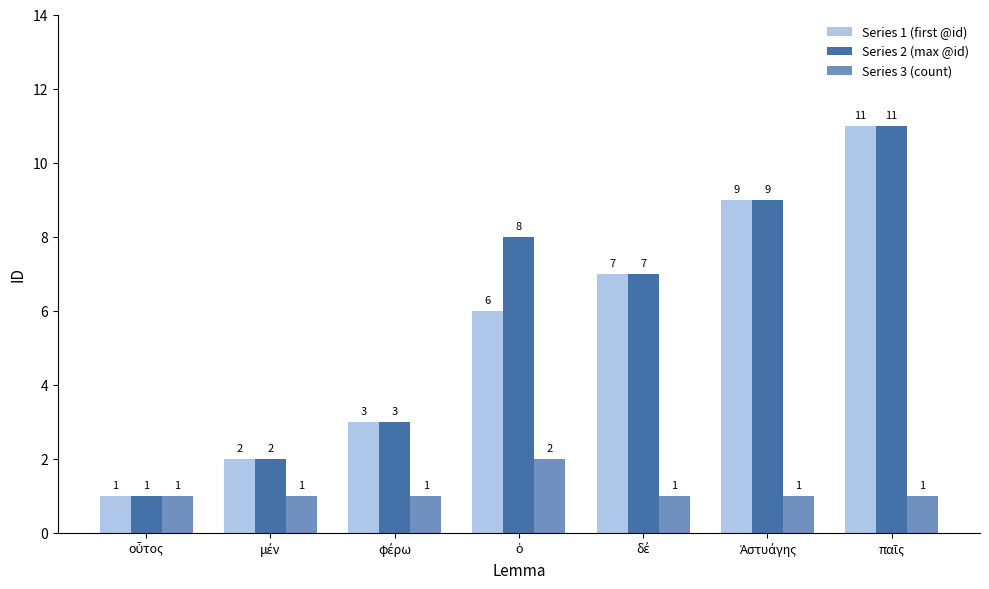

Are the bars horizontal?

No